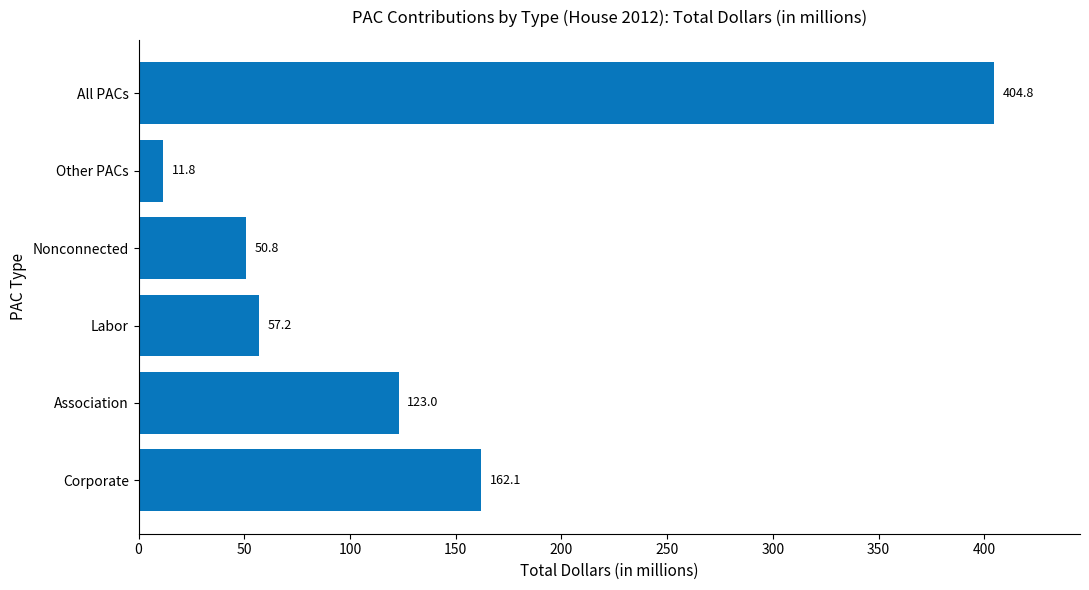

Rank the categories by value from highest to lowest.

All PACs, Corporate, Association, Labor, Nonconnected, Other PACs